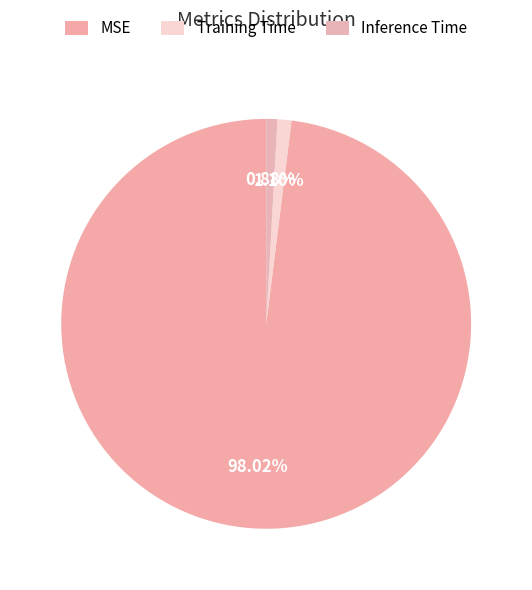

Is there any slice that represents more than half of the pie?

Yes